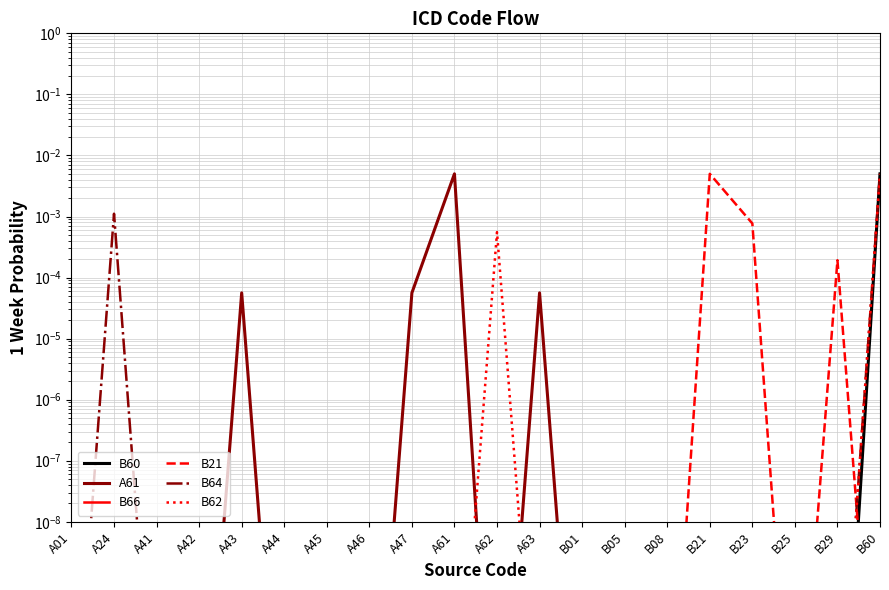

True or false: B60 has a value of 0.0 at B05.

True